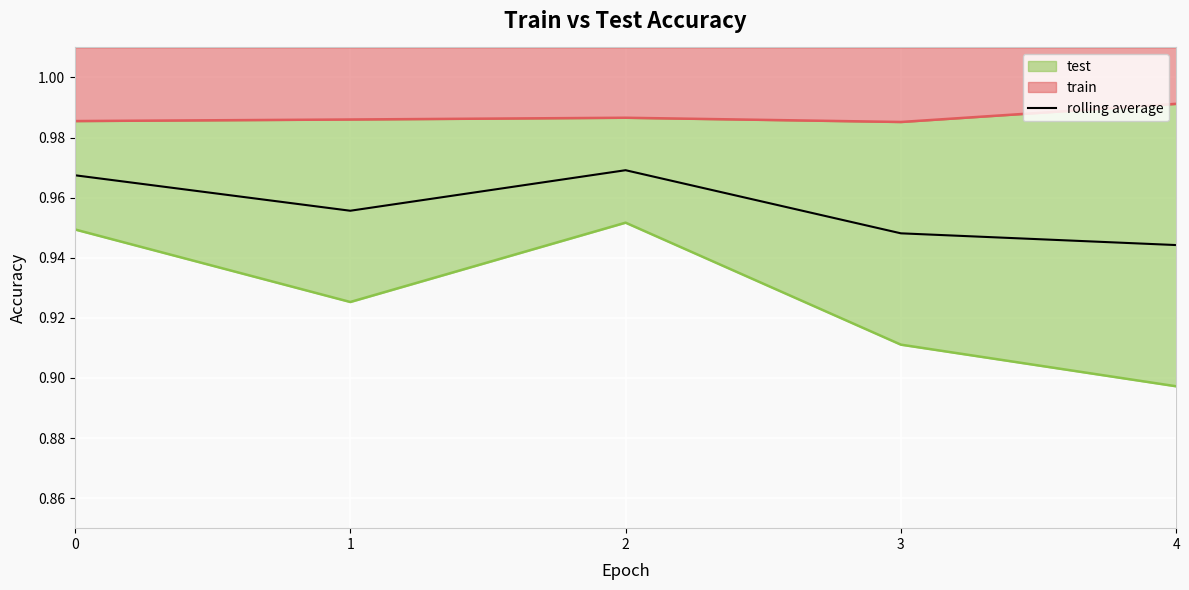

Rank the categories by value from highest to lowest.

2, 0, 1, 3, 4